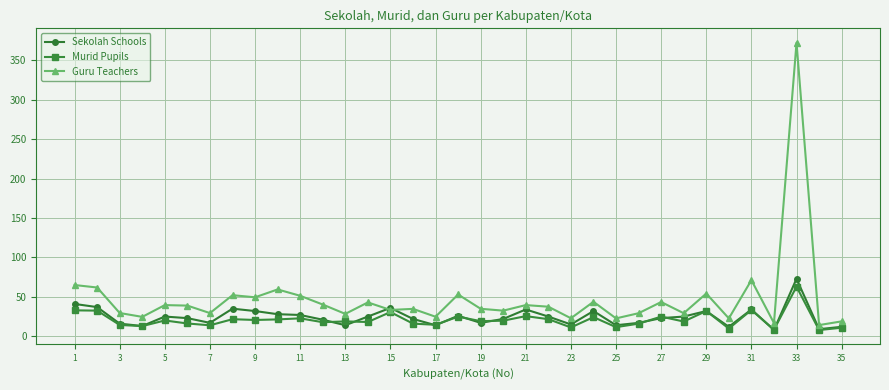

What is the greatest value displayed?

372.4